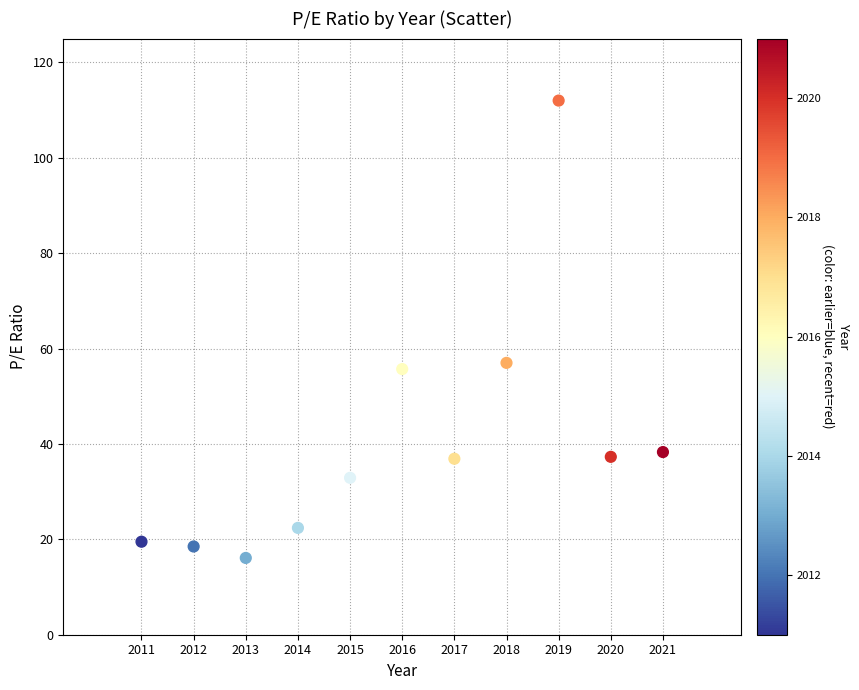

What is the range of X values (max minus min)?

10.0